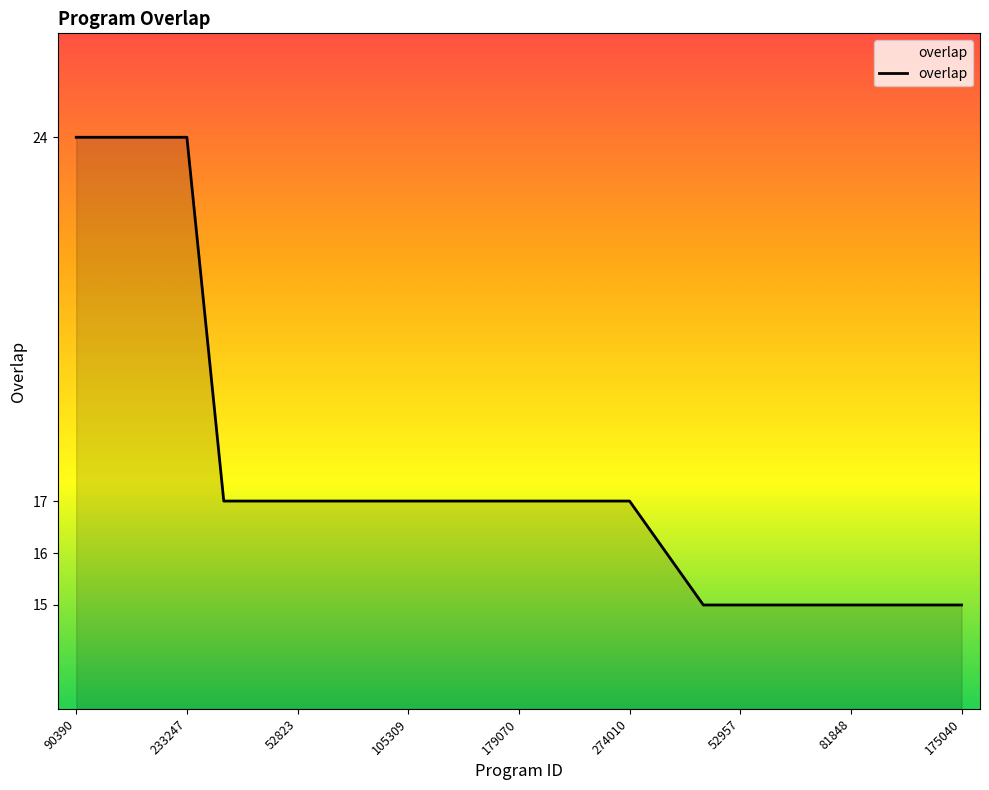

What is the difference between the maximum and minimum values?

9